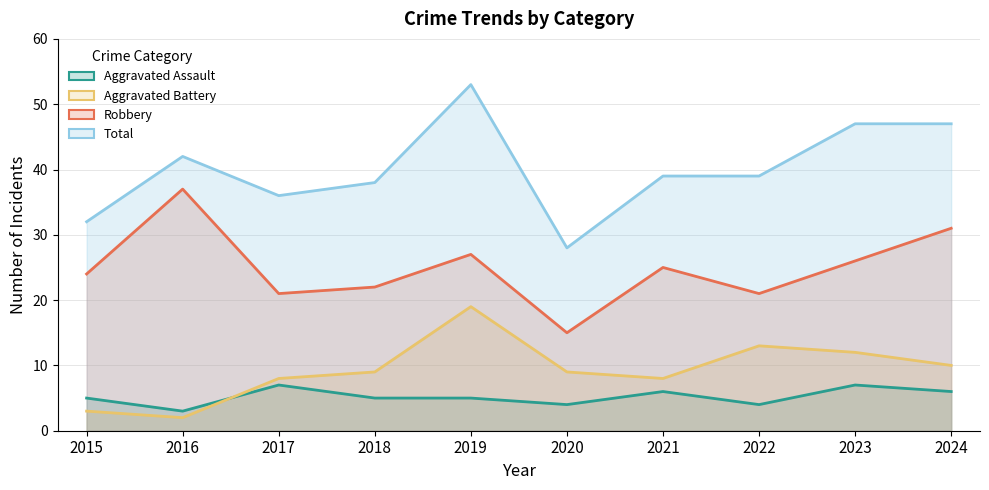

Which series has the widest spread of values?

Total